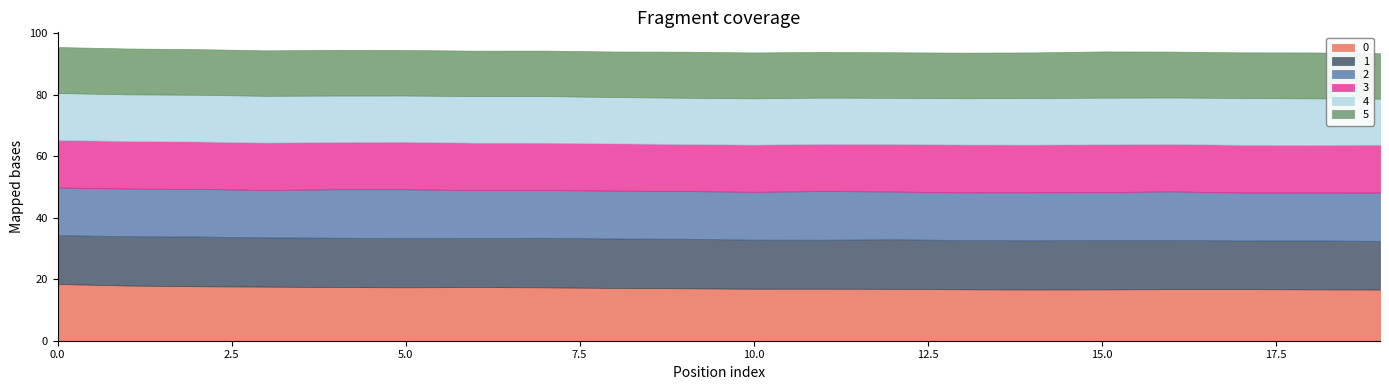

True or false: 5 and 3 intersect in this chart.

False